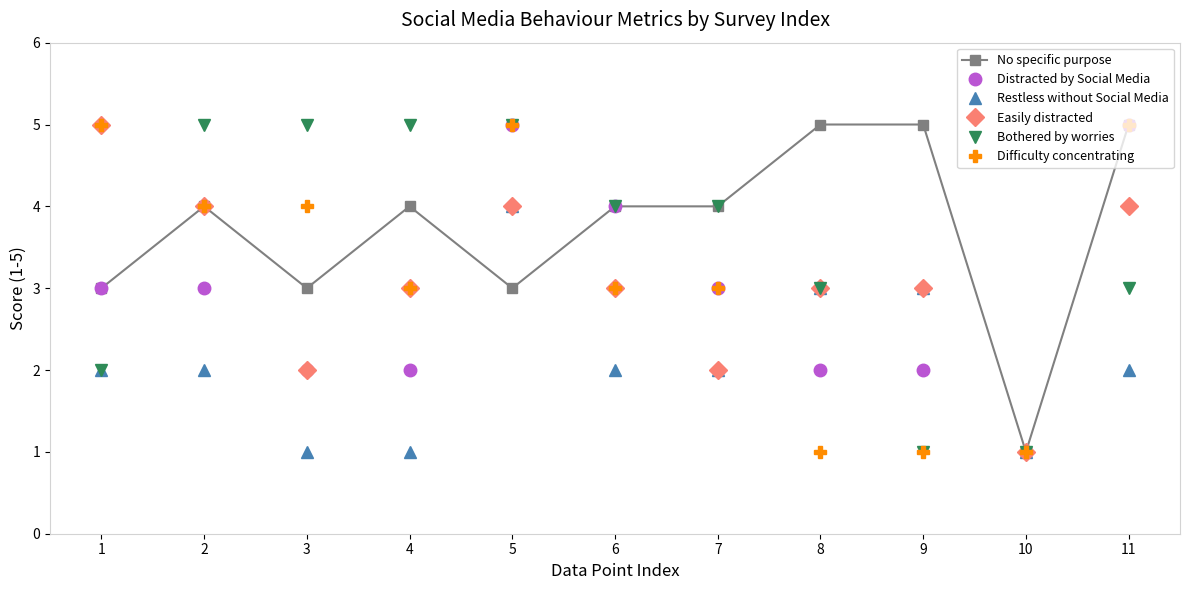

True or false: Easily distracted has more than 2 interior local peaks.

False